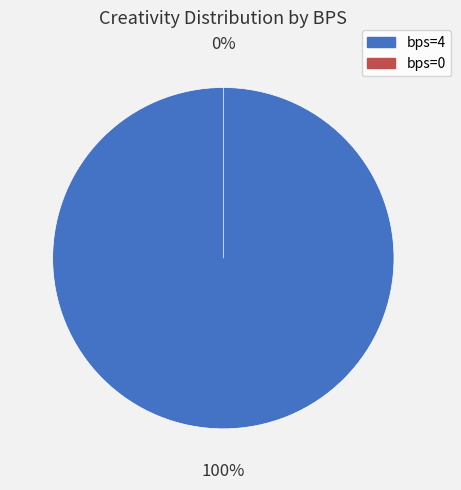

Is it true that bps=4 is 100% of the pie?

True